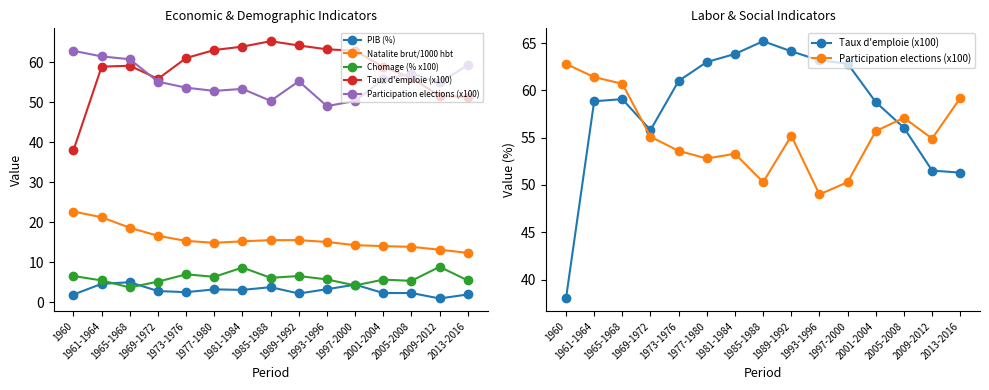

Is the value of Participation elections (x100) at 1960 greater than the value of Taux d'emploie (x100) at 1981-1984?

No